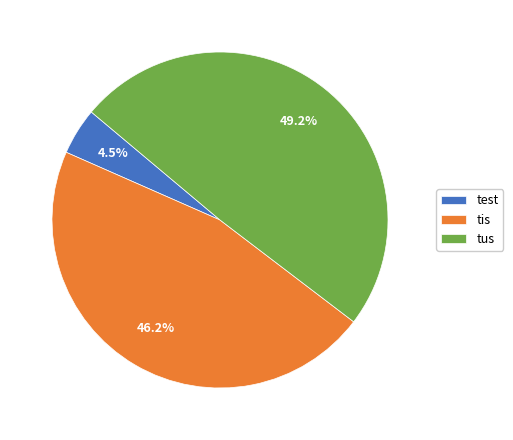

To the nearest percent, what is the average slice percentage?

33%